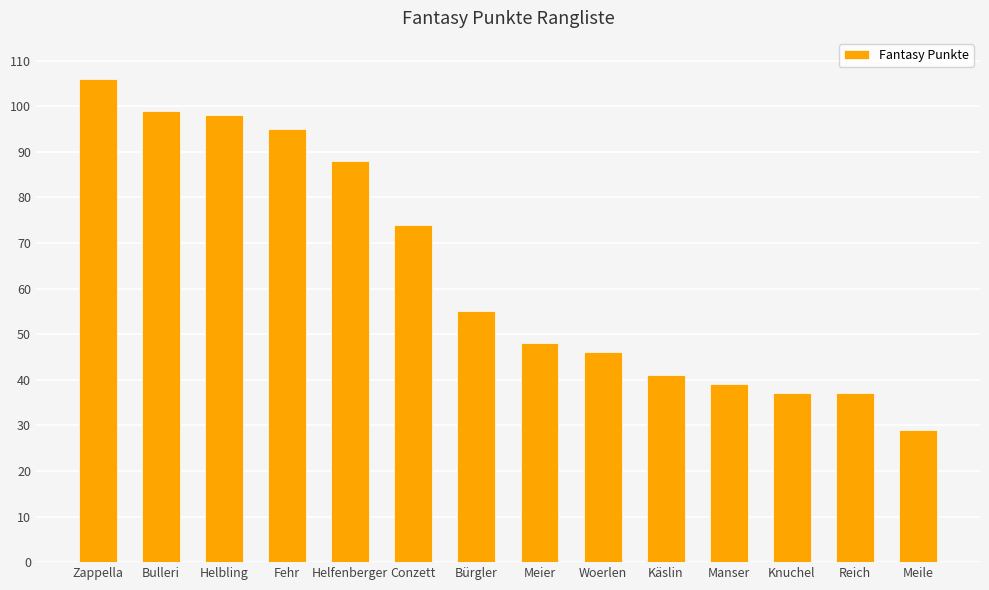

At which label is the value closest to 67?

Conzett